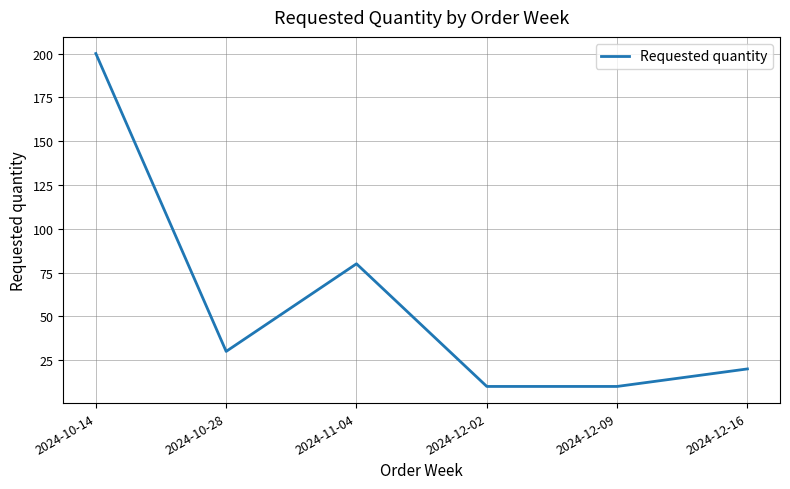

The value at 2024-10-14 is 200. True or false?

True